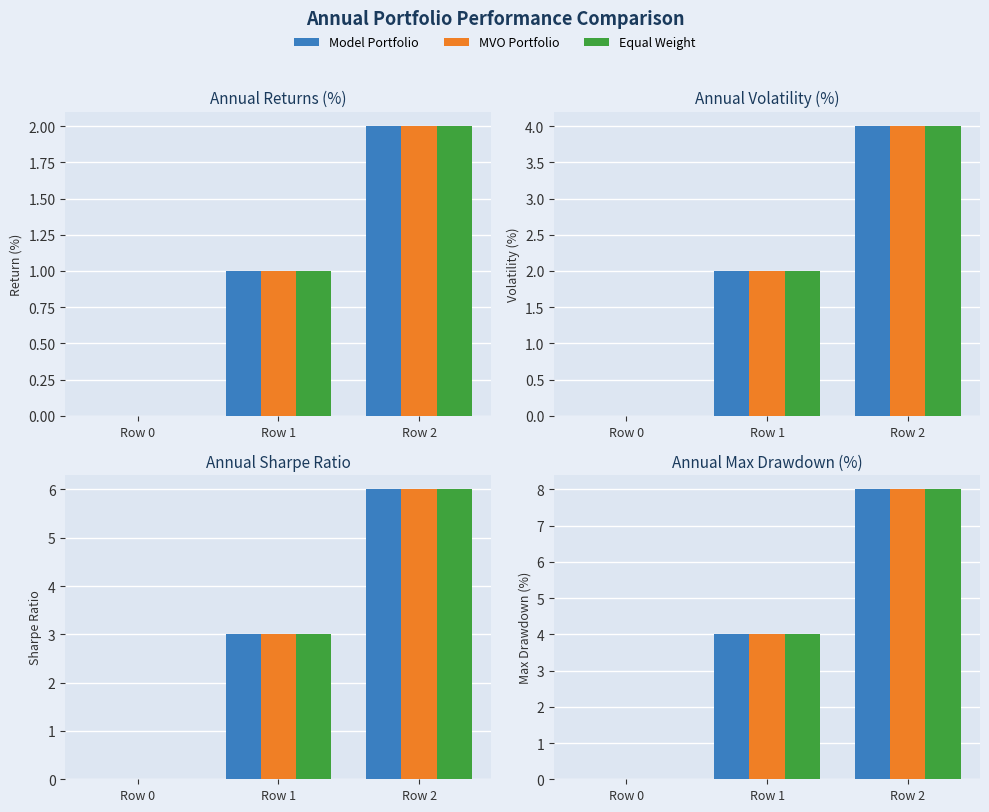

What is the average value of the Equal Weight series?

4